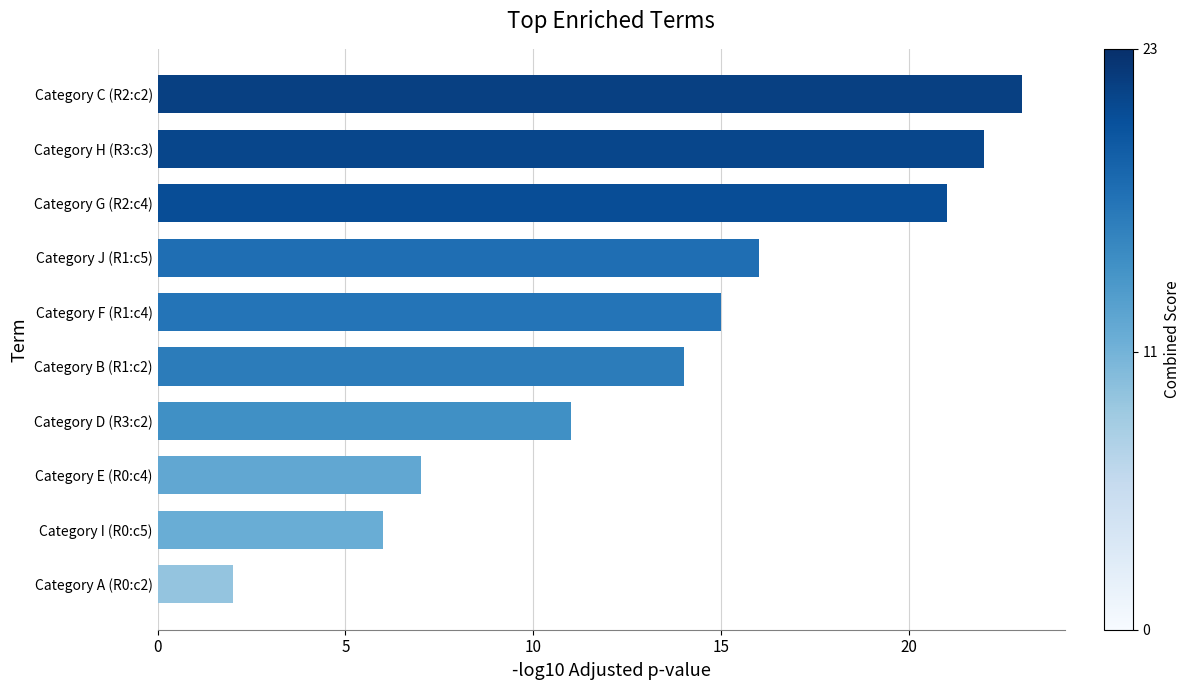

Reading bottom to top, extract all data points from this chart.

Category A (R0:c2)=2	Category I (R0:c5)=6	Category E (R0:c4)=7	Category D (R3:c2)=11	Category B (R1:c2)=14	Category F (R1:c4)=15	Category J (R1:c5)=16	Category G (R2:c4)=21	Category H (R3:c3)=22	Category C (R2:c2)=23